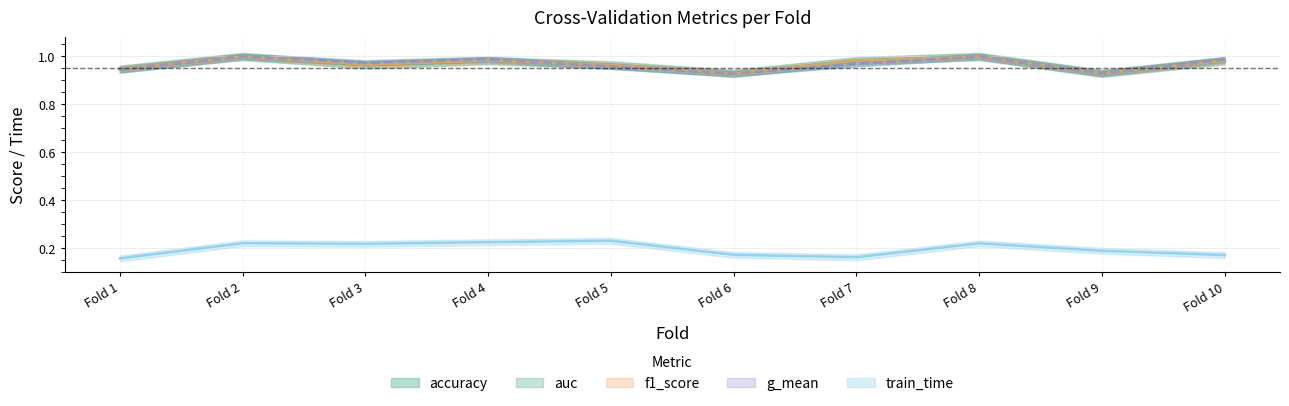

What value does the train_time series have at Fold 5?

0.2